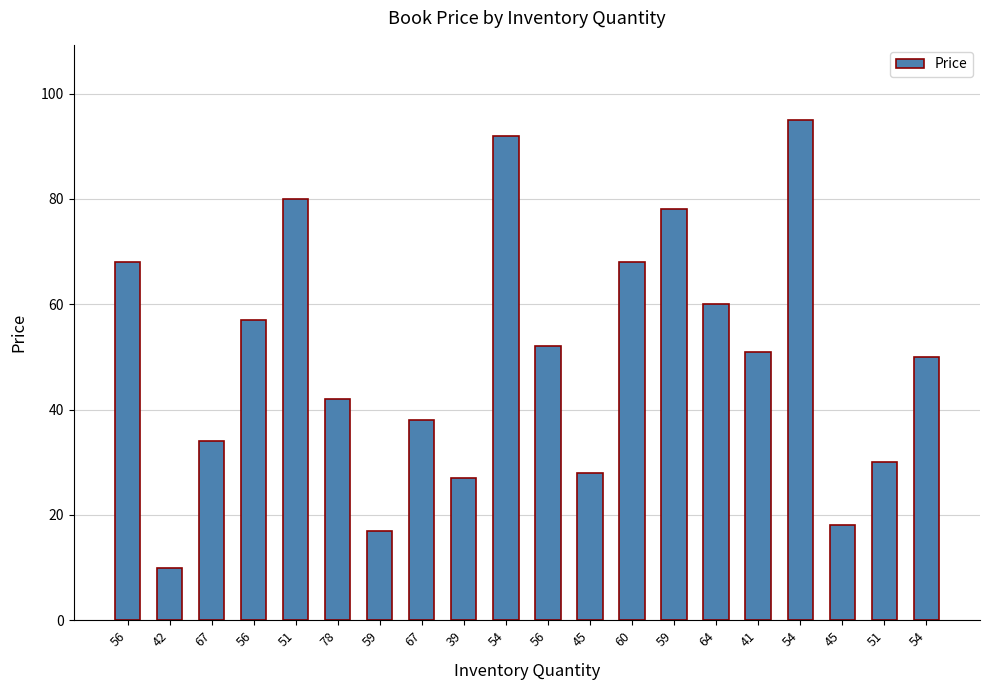

What is the minimum value shown in the chart?

10